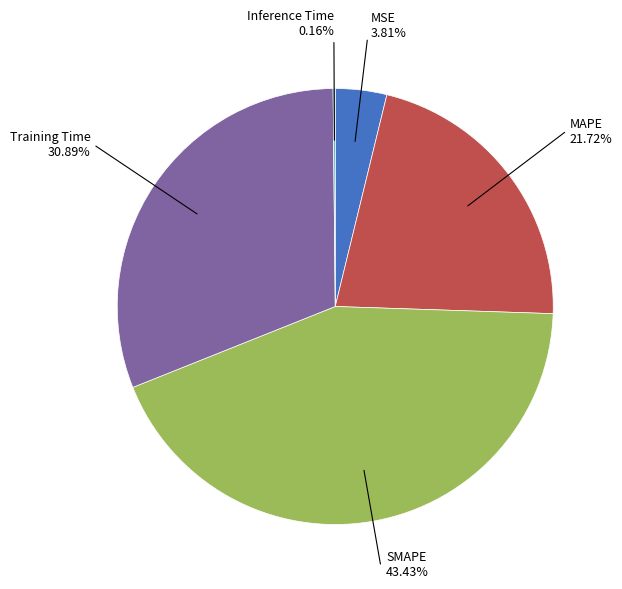

Which slice is the largest?

SMAPE